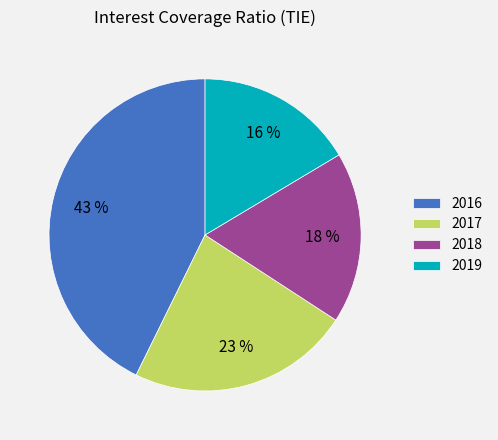

To the nearest percent, what is the difference between the 2017 and 2018 slice percentages?

5%